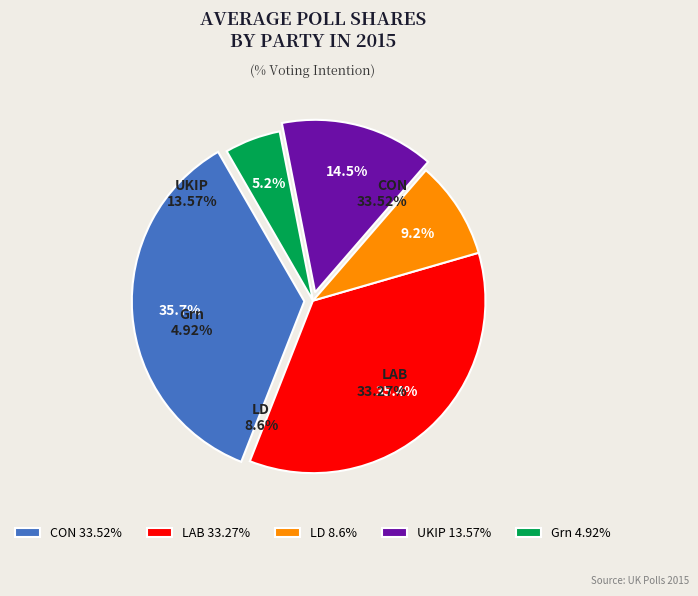

Approximately how many times larger is the value at LD compared to Grn?

1.8